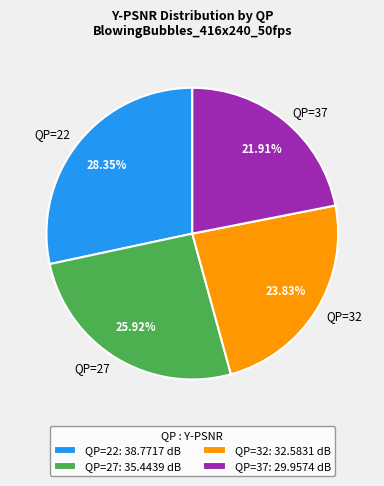

Which has a higher value, QP=32 or QP=37?

QP=32